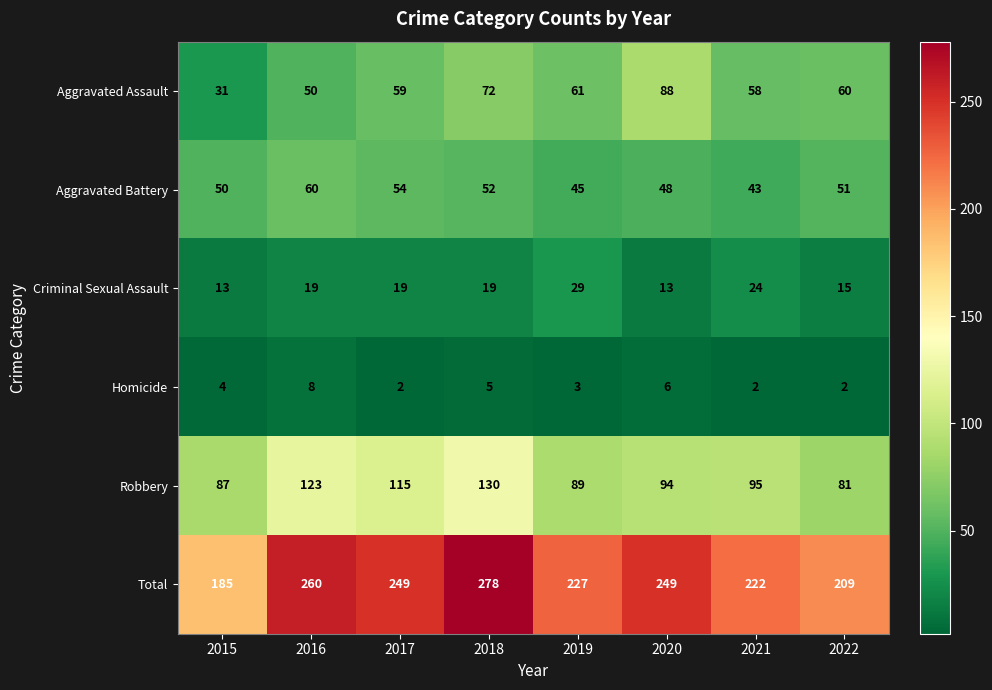

At how many categories does at least one series exceed 141?

8